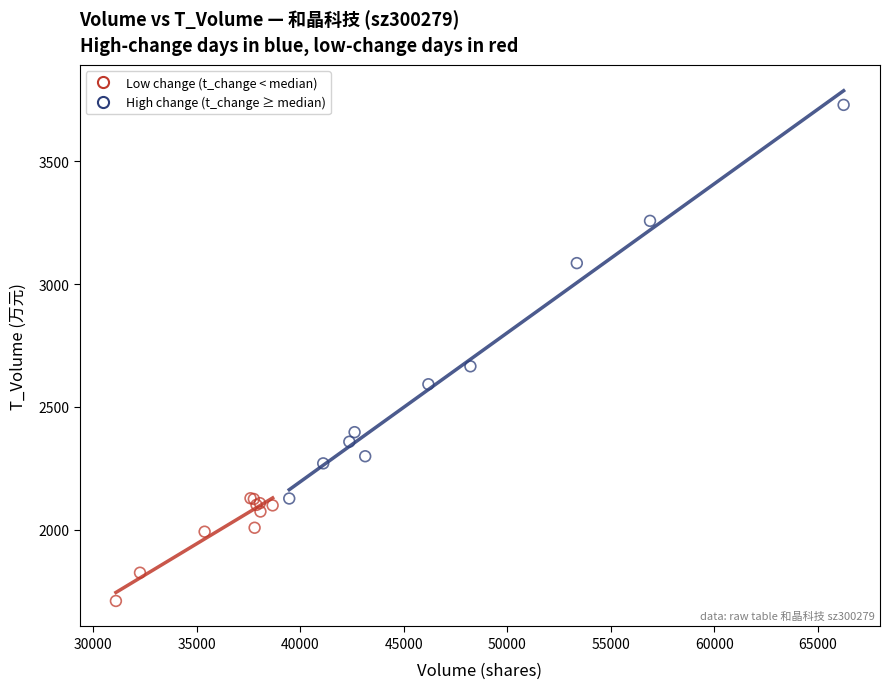

Which series contains the lowest Y value?

Low change (t_change < median)